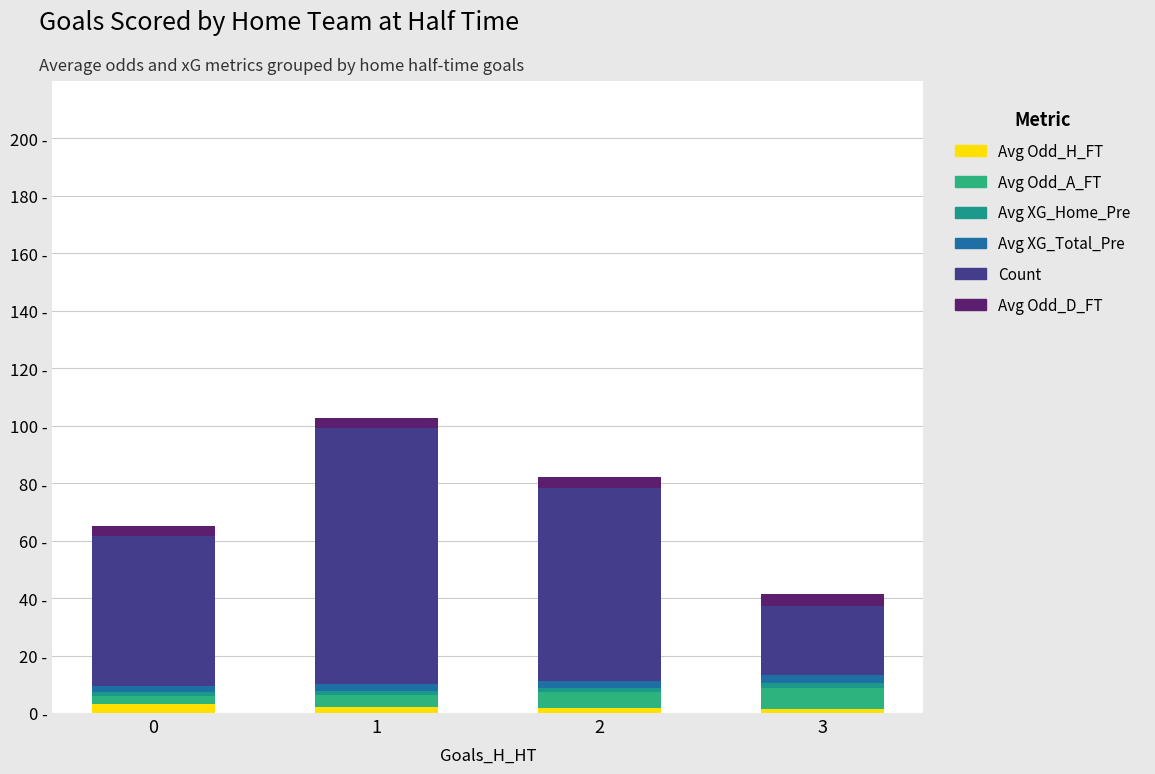

Which series has the largest total across all categories?

Count